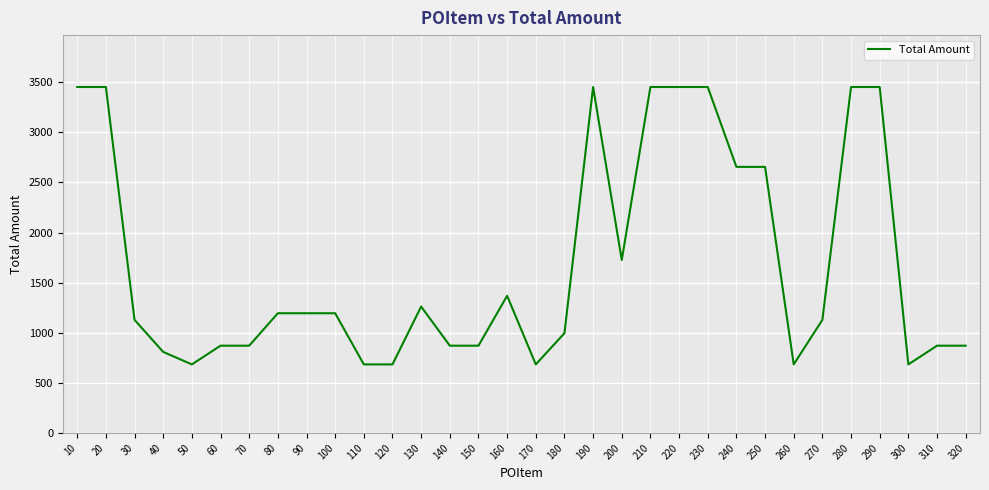

How many series are shown in this chart?

1